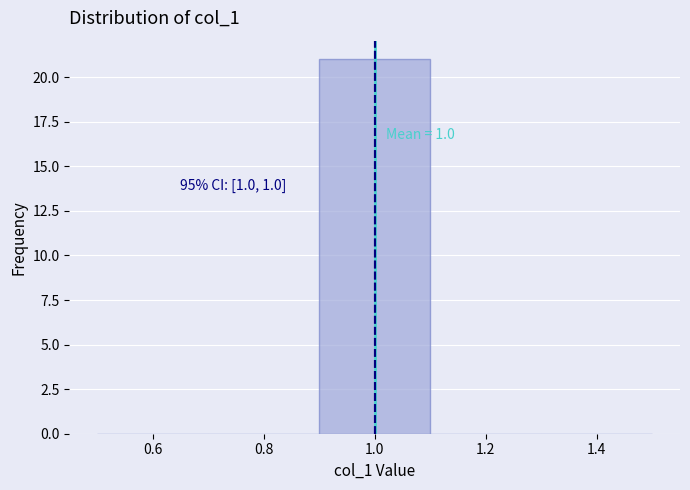

Over which range of the x-axis is the bar tallest?

0.9 to 1.1